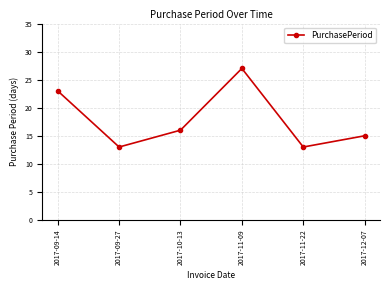

What is the difference between the values at 2017-11-09 and 2017-09-27?

14